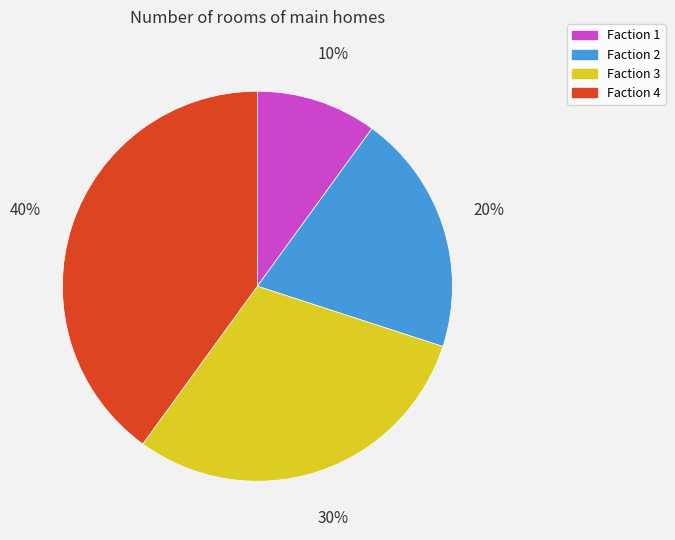

How many segments does this pie chart have?

4